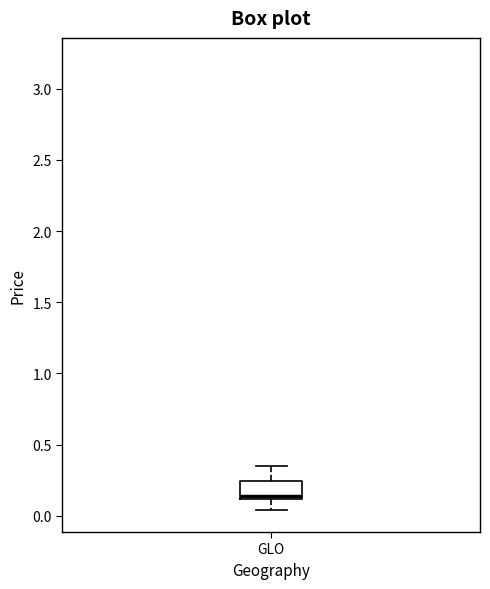

Transcribe this box plot: give where the median line is, the range the box spans, and where the two whiskers end, as read against the y-axis. The values are not printed on the chart, so give them approximately, as read against the axis.

median 0.15, box 0.10 to 0.25, whiskers 0.05 to 0.35